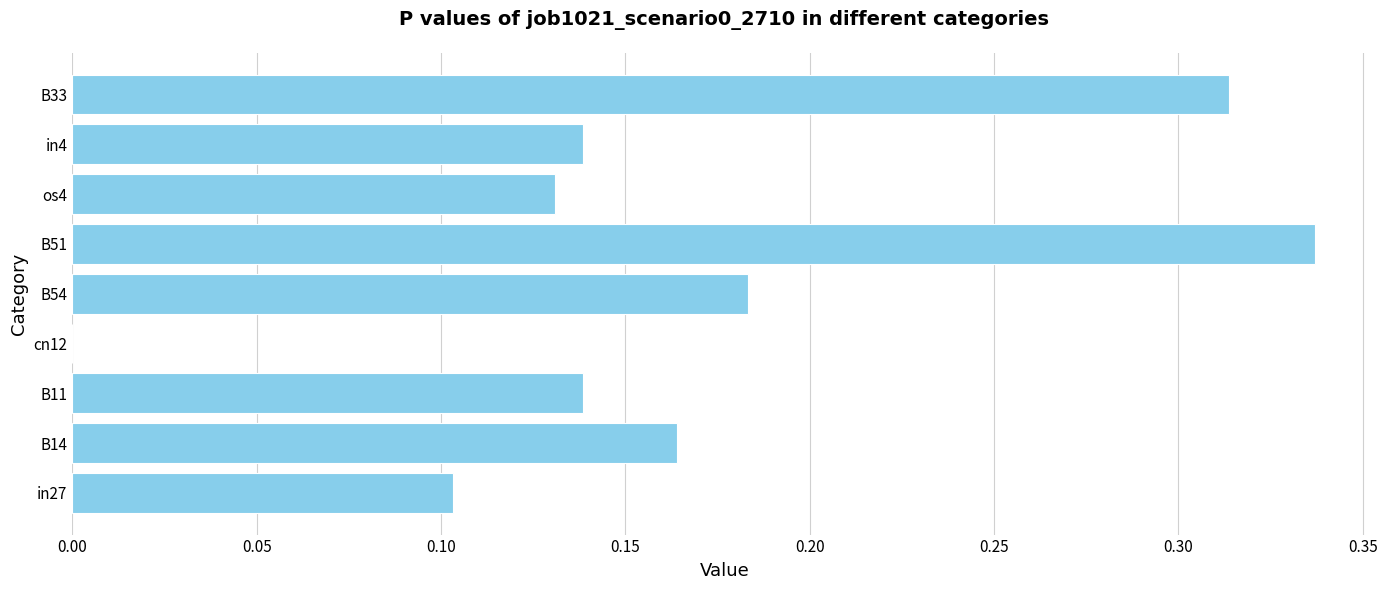

Which label corresponds to the largest value in the chart?

B51